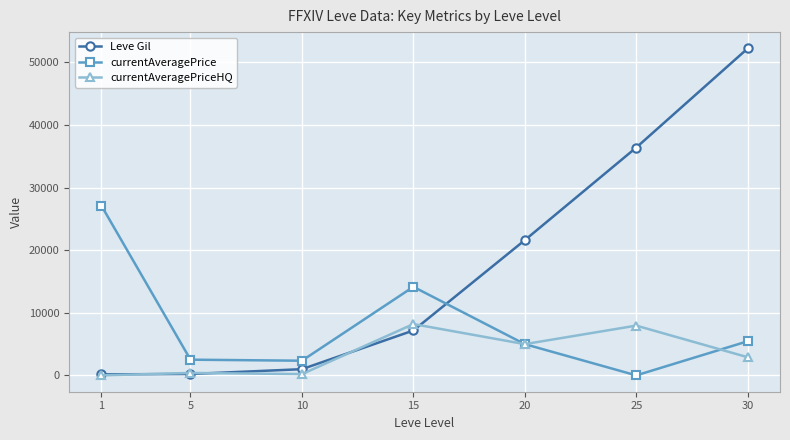

What is the average value of the currentAveragePriceHQ series?

3517